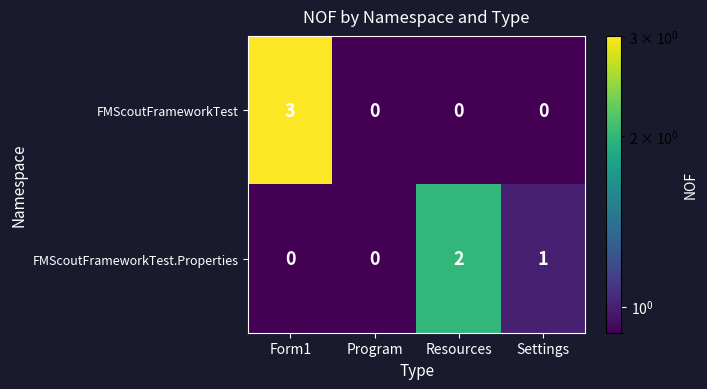

What is the sum of the FMScoutFrameworkTest.Properties values at Settings and Resources?

3